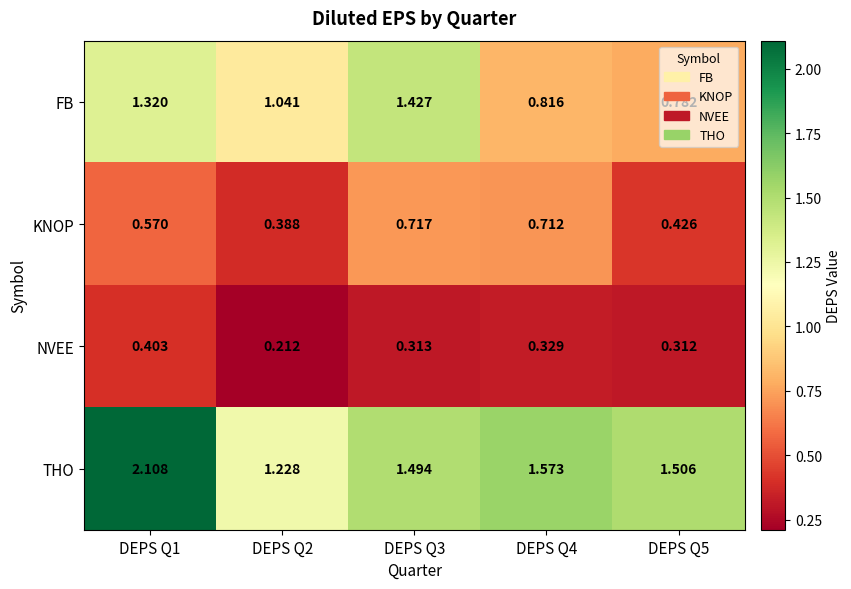

Which series has the largest total across all categories?

THO